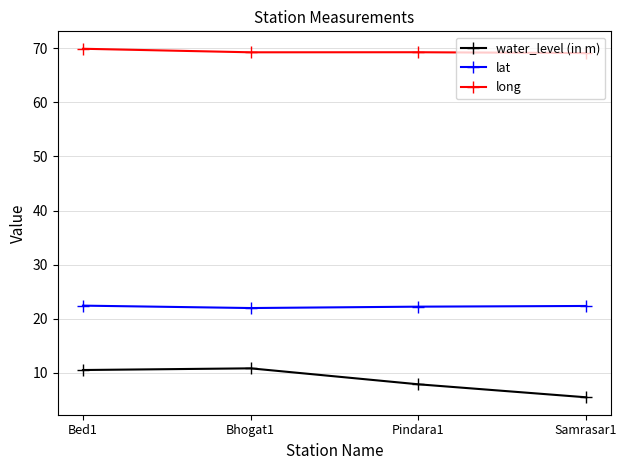

What is the spread (max minus min) of values at Bhogat1?

58.4